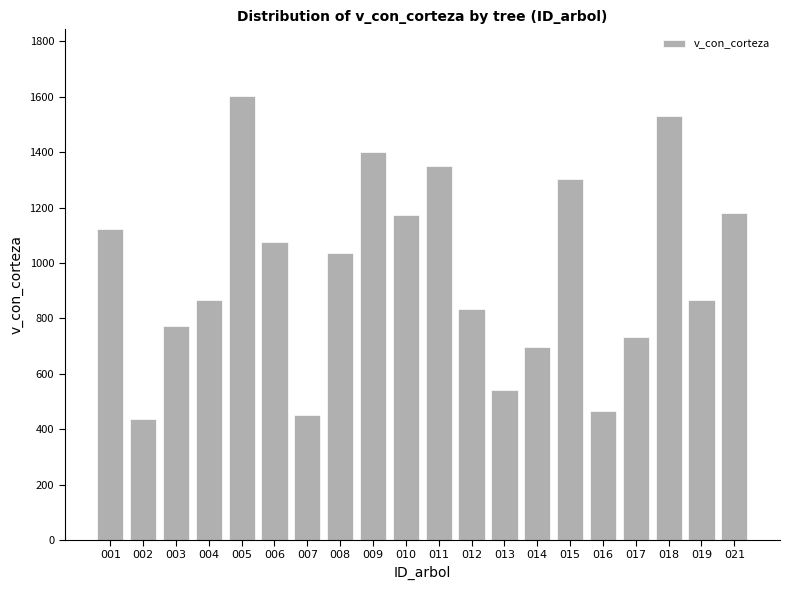

Between 005 and 019, which is larger?

005